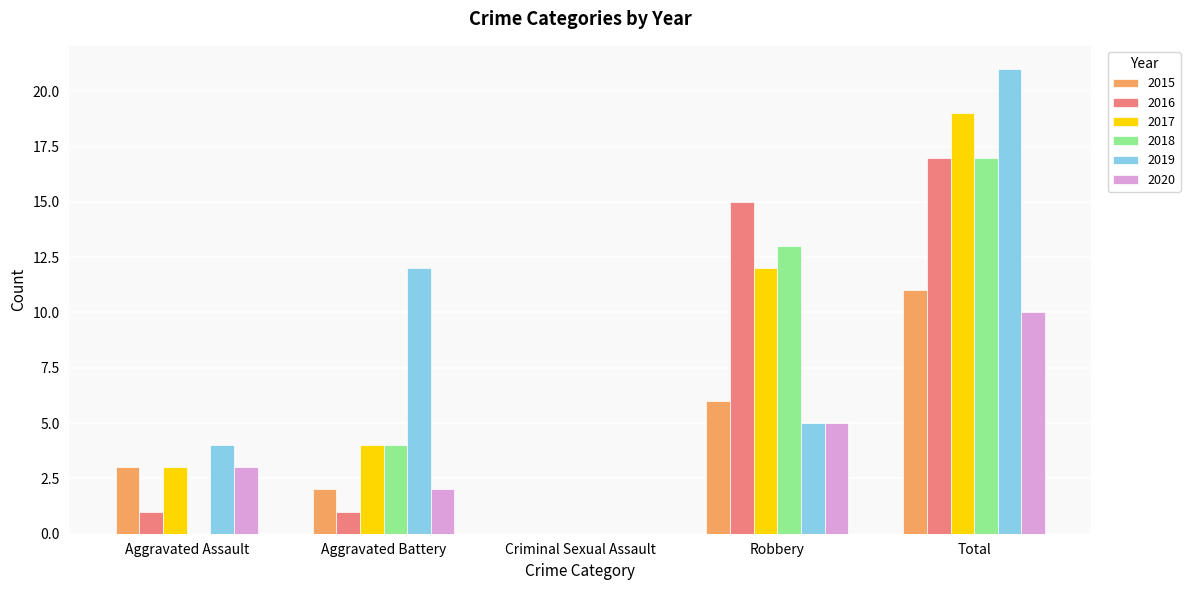

Which category has the highest value across all series?

Total